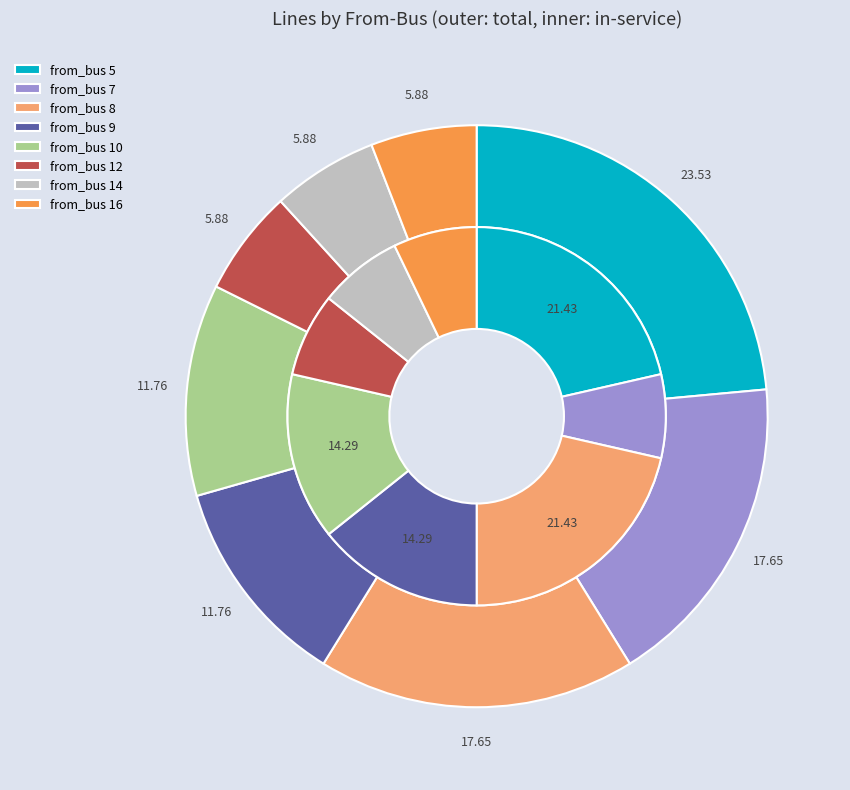

Does any single category account for the majority?

No